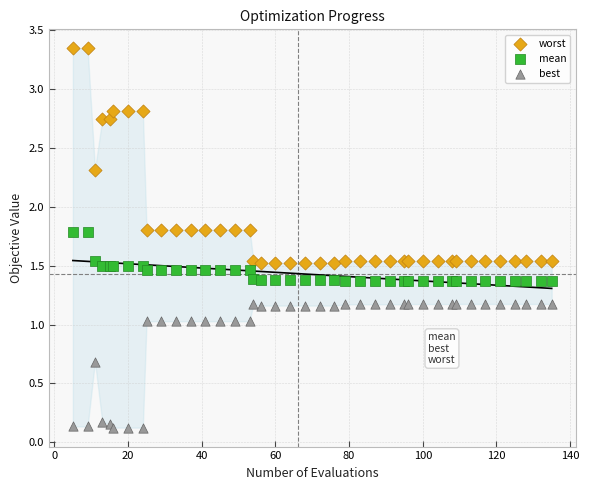

Which series contains the highest Y value?

worst